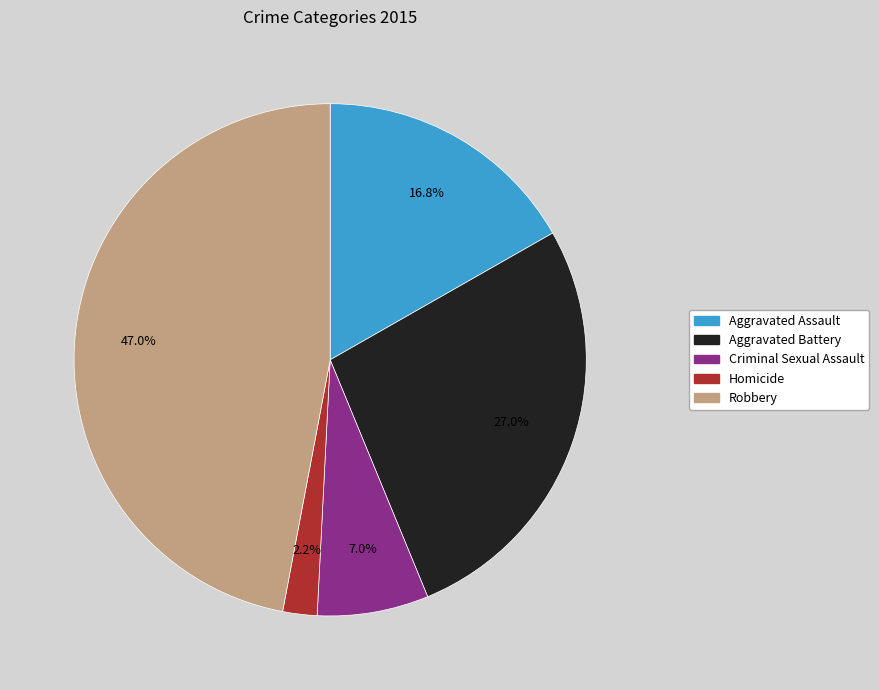

To the nearest percent, what is the difference between the largest and smallest slice percentages?

45%